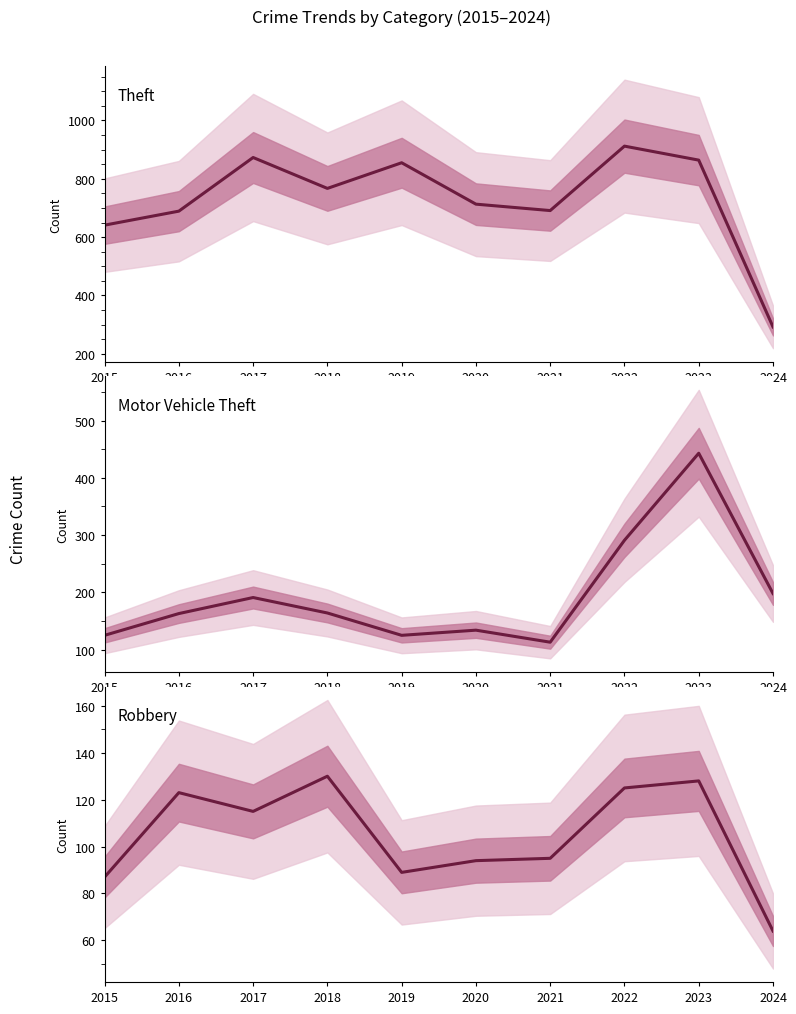

Which series changed the most between 2020 and 2022?

Theft